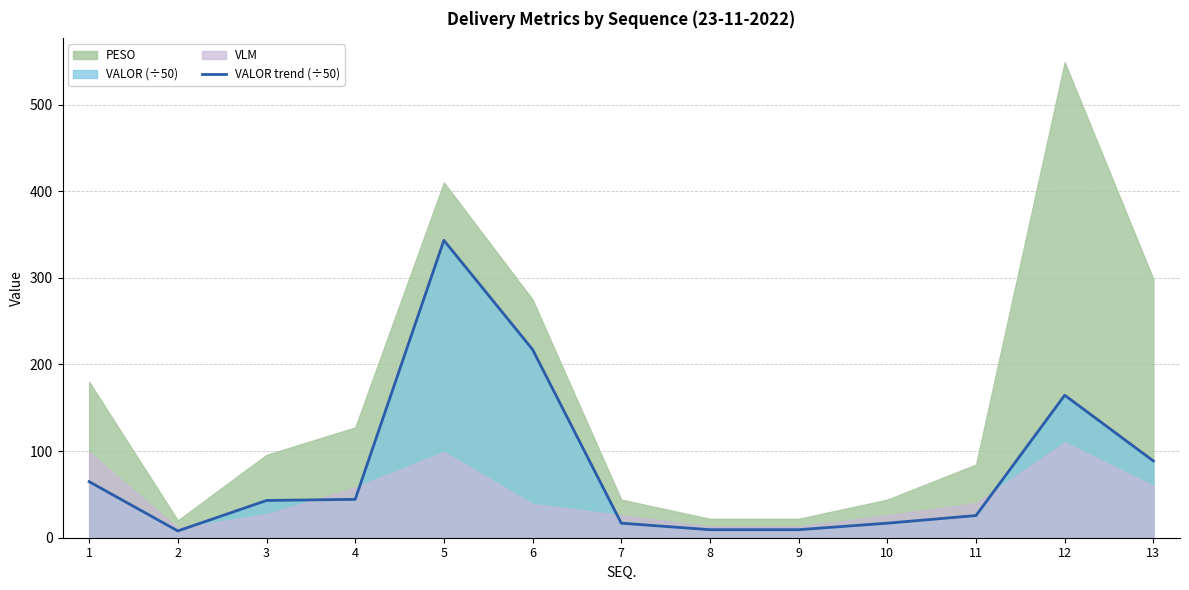

Which has a higher value, 3 or 12?

12